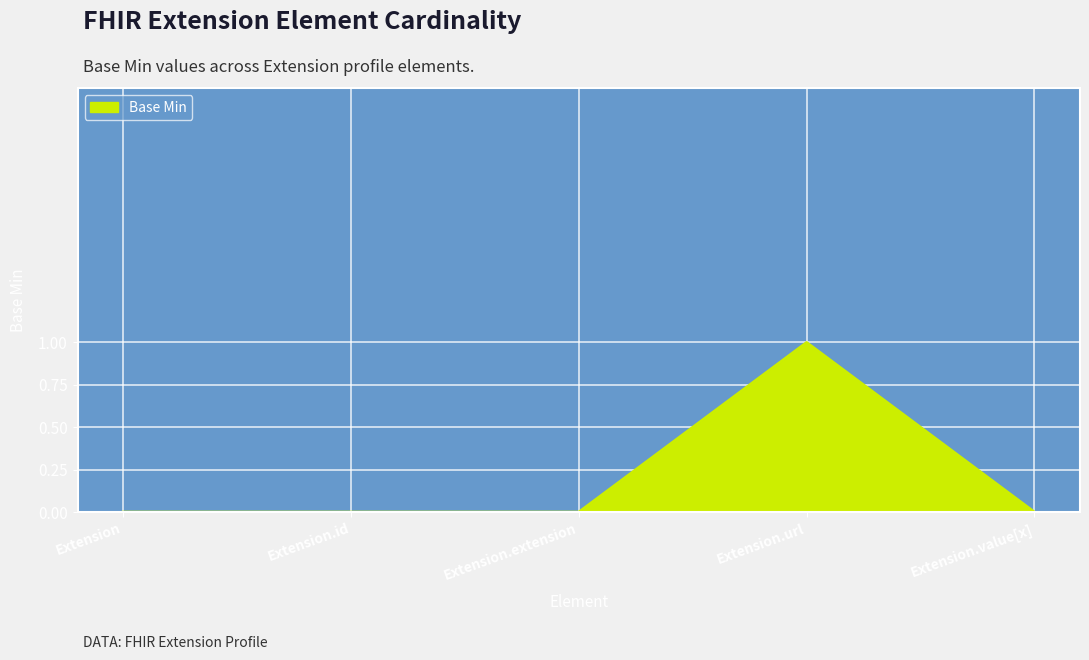

Which label corresponds to the largest value in the chart?

Extension.url